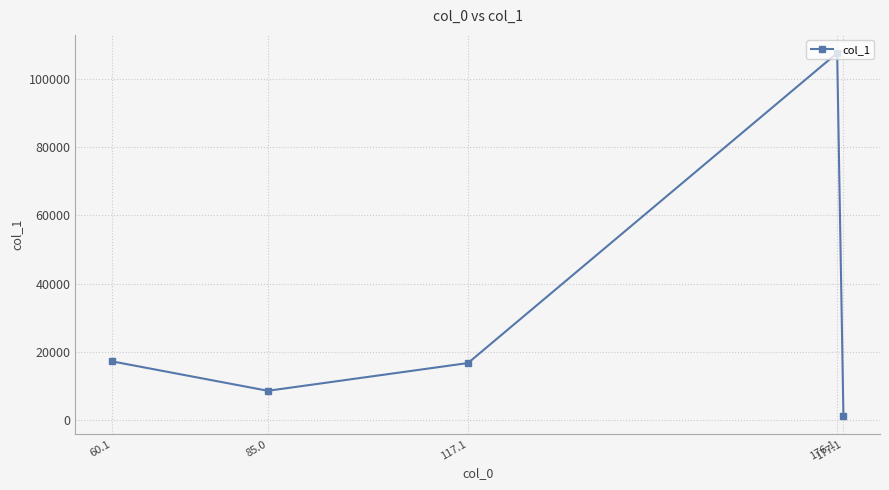

Does the chart have visible grid lines?

Yes